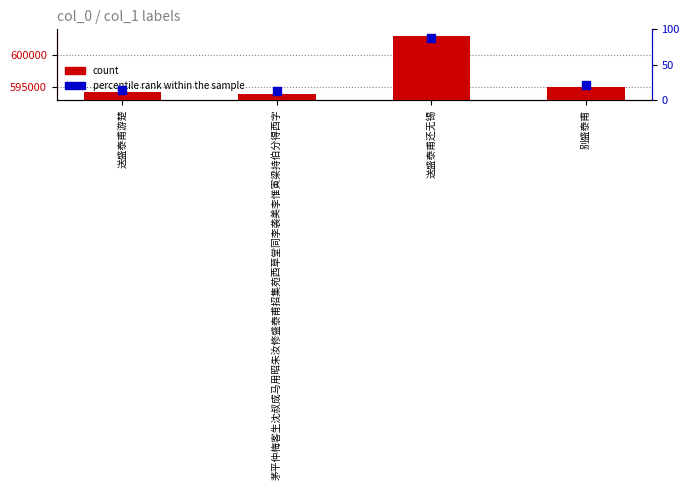

Is the value of col_0 count at 送盛泰甫还无锡 greater than the value of percentile rank within the sample at 别盛泰甫?

Yes